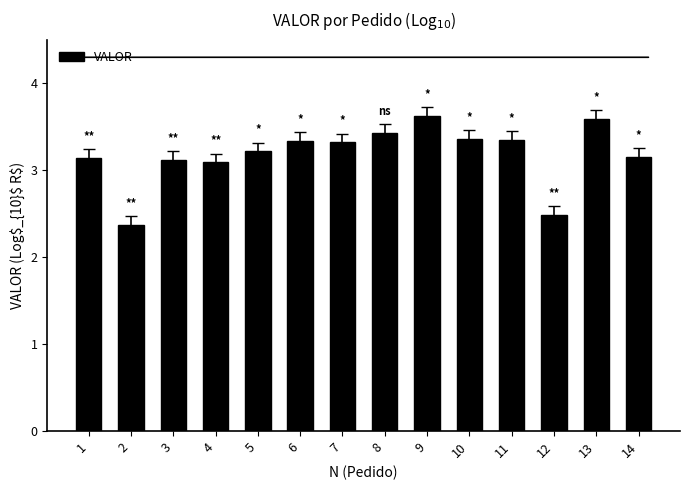

At which label is the value closest to 2?

2